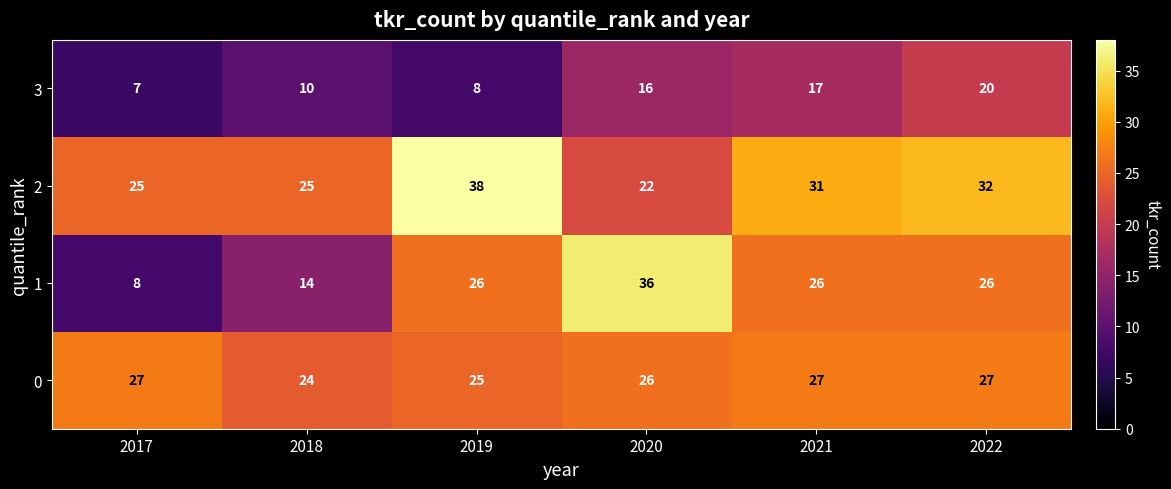

True or false: 2 has a value of 25 at 2017.

True